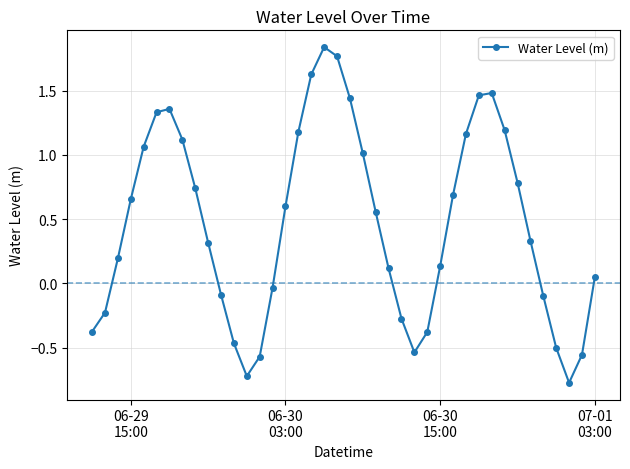

What is the difference between the second highest and minimum values?

2.5